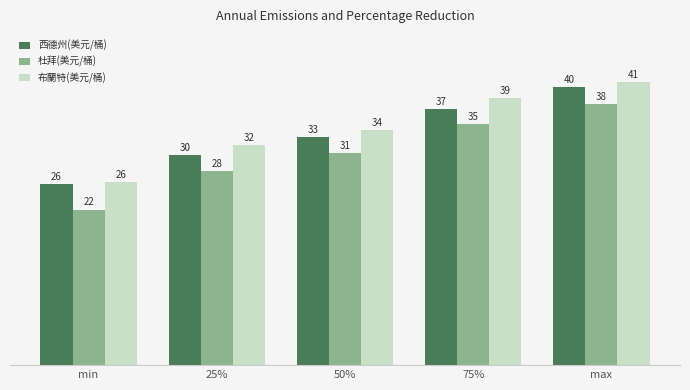

Is it true that 杜拜(美元/桶) equals 30.7 at 50%?

True